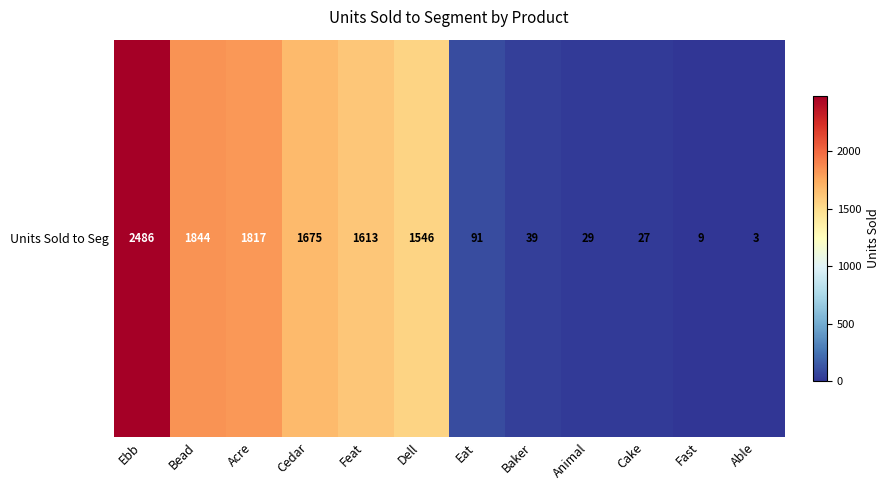

How many categories are shown in the chart?

12